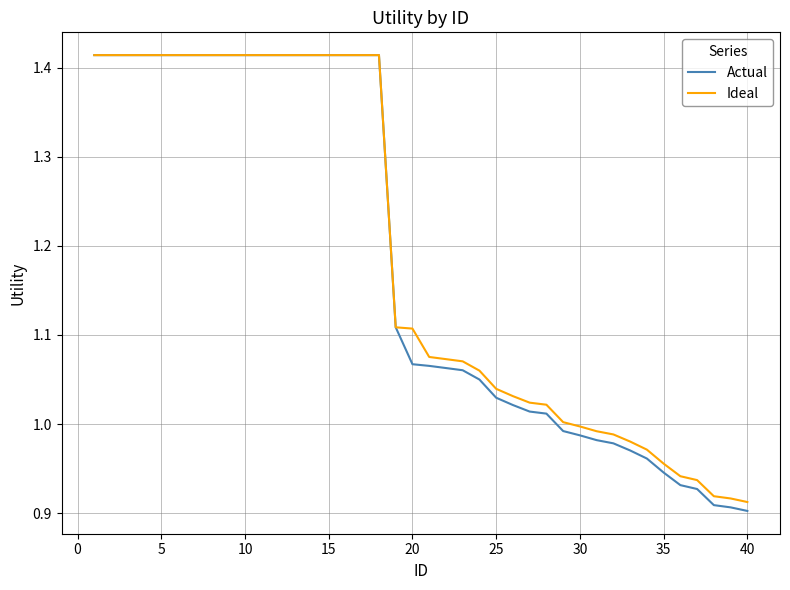

Which series has the largest range (max minus min)?

Actual